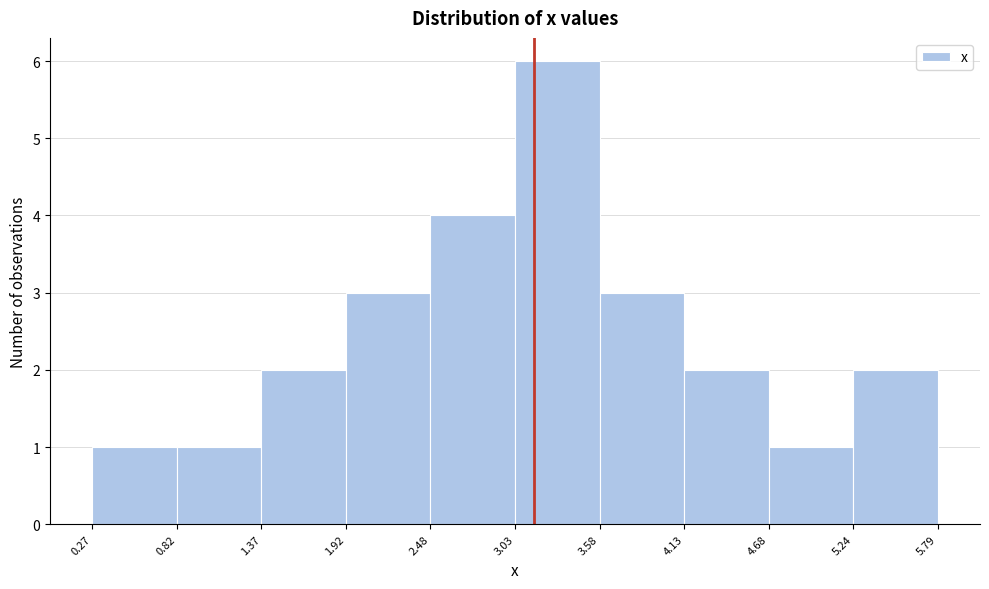

Over which range of the x-axis is the bar tallest?

3.03 to 3.58